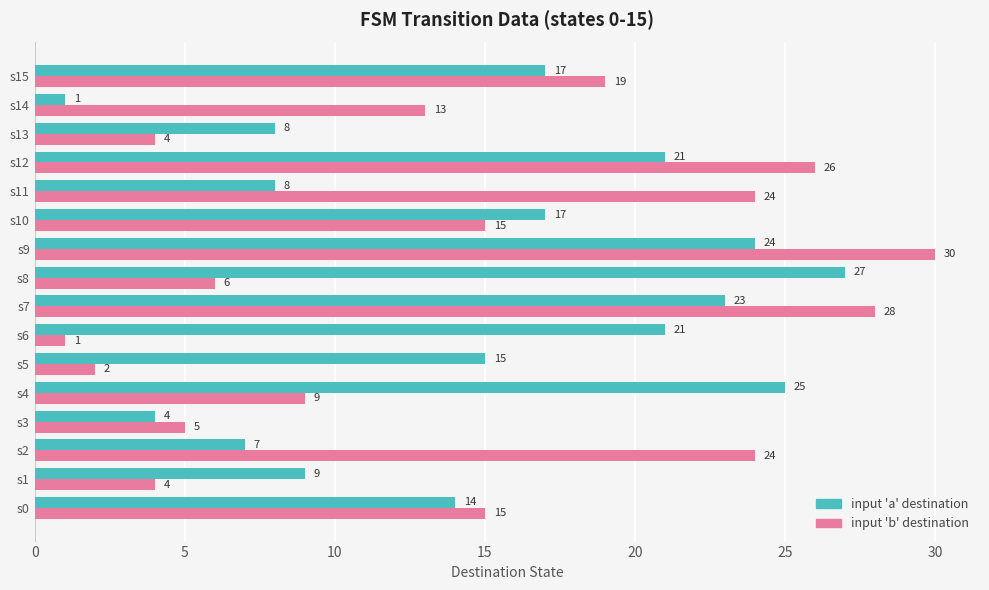

Rank the series by their maximum value, from lowest to highest.

input 'a' destination, input 'b' destination